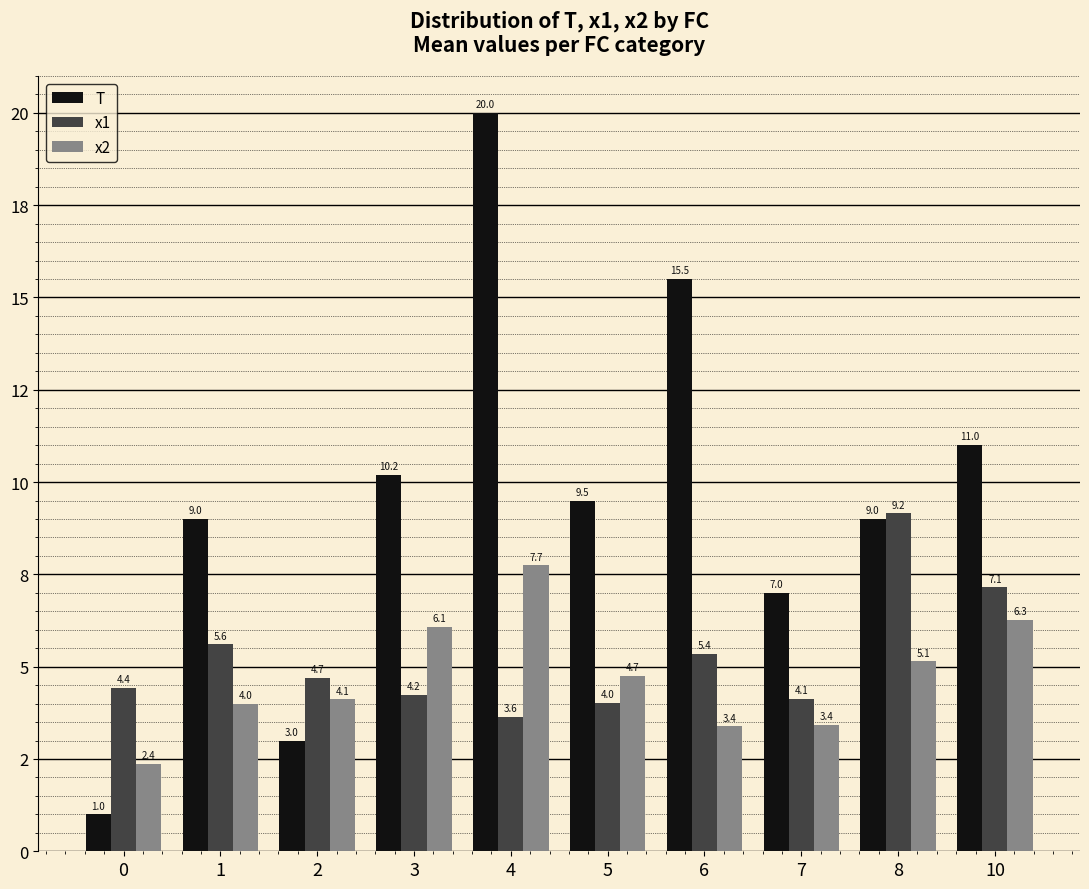

What are all the series names shown in the legend?

T, x1, x2